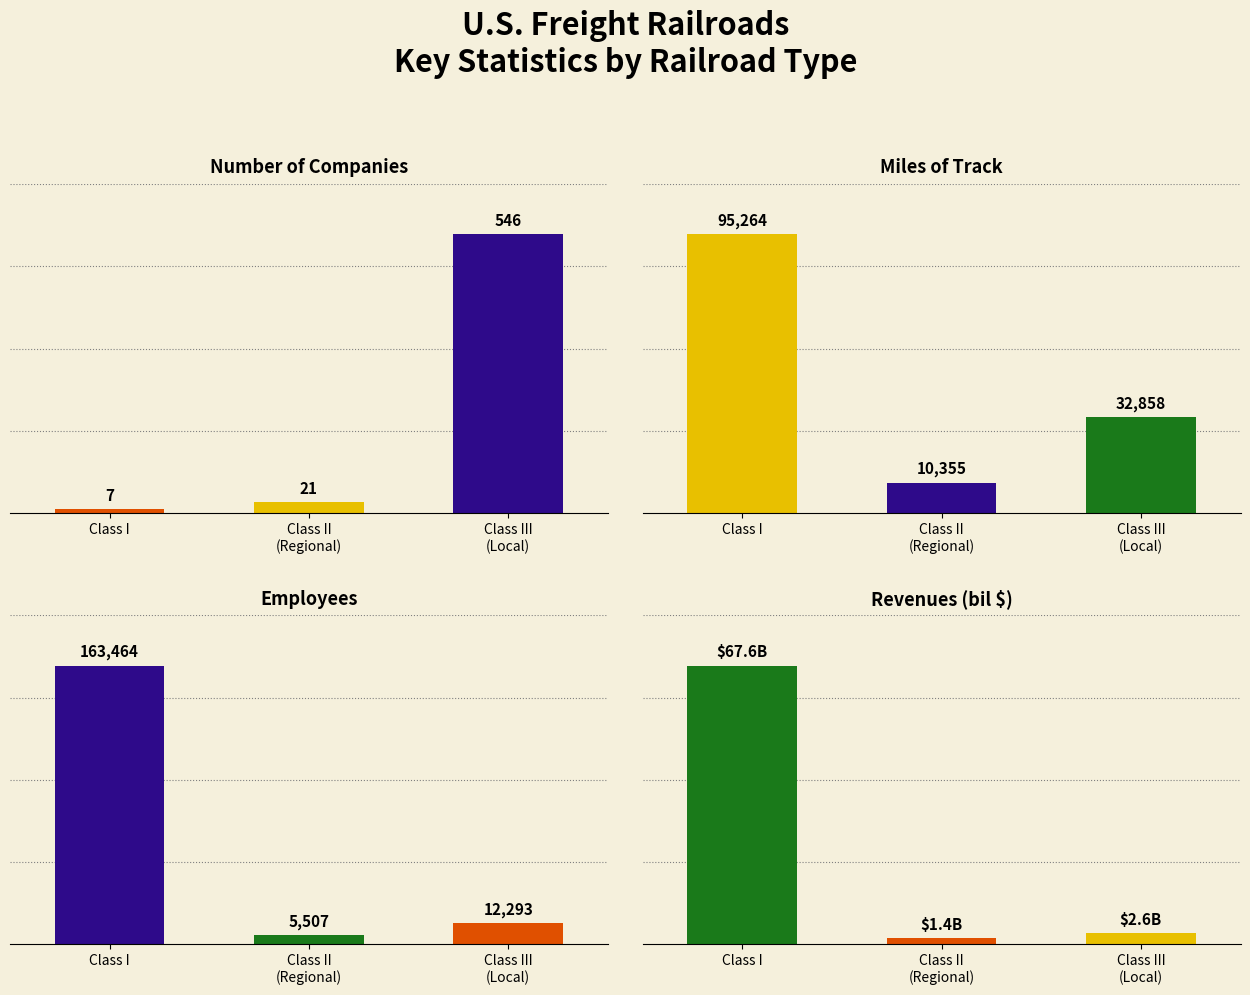

True or false: Miles of Track has a value of 14719.5 at Class III
(Local).

False